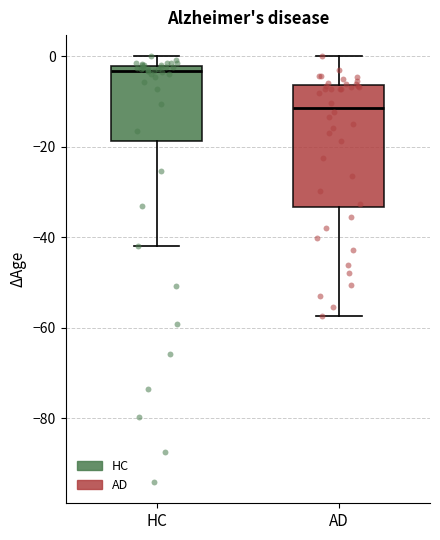

Reading left to right, read every box against the y-axis: the position of its median line, the range the box covers, and the ends of its whiskers. The values are not printed on the chart, so give them approximately, as read against the axis.

HC: median -4, box -18 to -2, whiskers -42 to 0
AD: median -12, box -34 to -6, whiskers -58 to 0